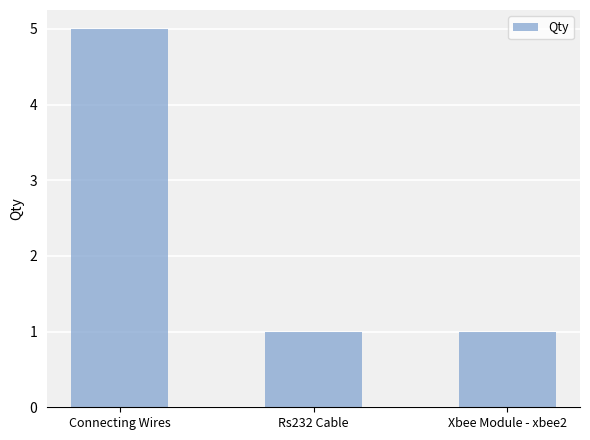

Reading left to right, extract all data points from this chart.

5	1	1